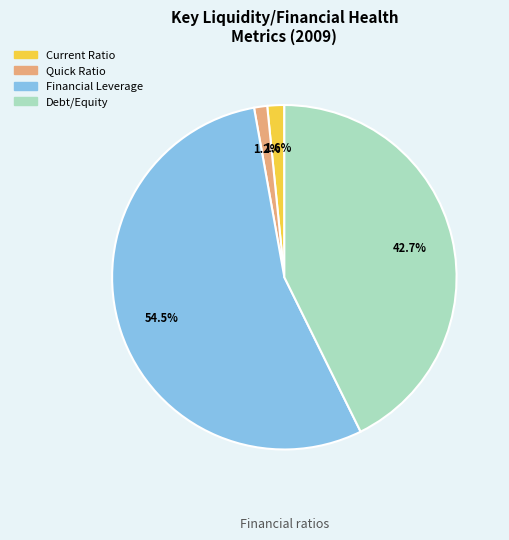

What portion of the pie excludes Debt/Equity?

57.3%